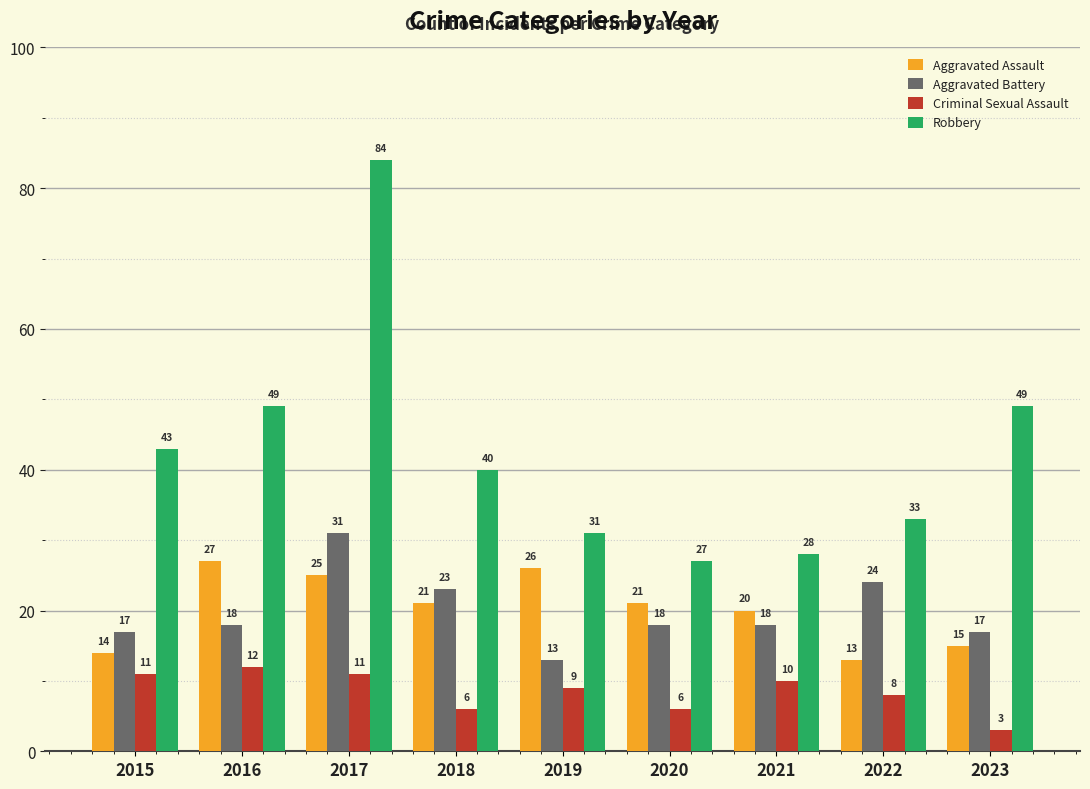

Does the chart contain stacked bars?

No